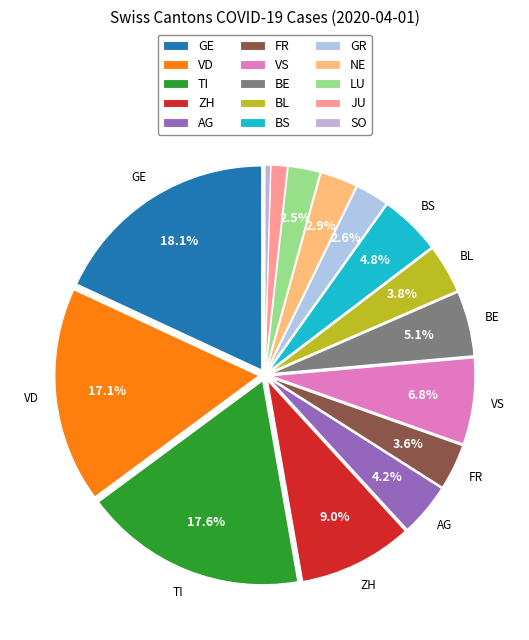

Is there any slice that represents more than half of the pie?

No